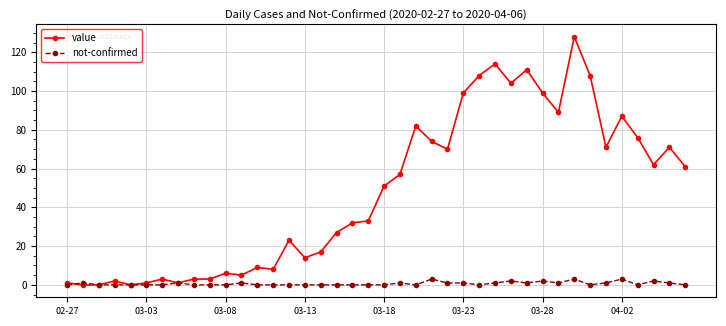

At how many categories does at least one series exceed 72?

13